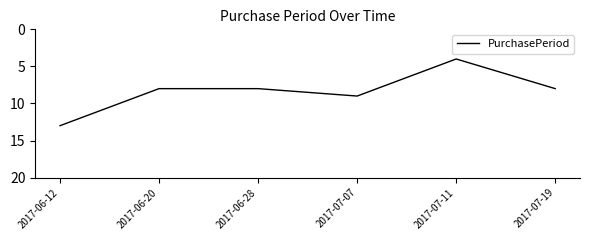

At which category does the data reach its first local peak?

2017-07-07